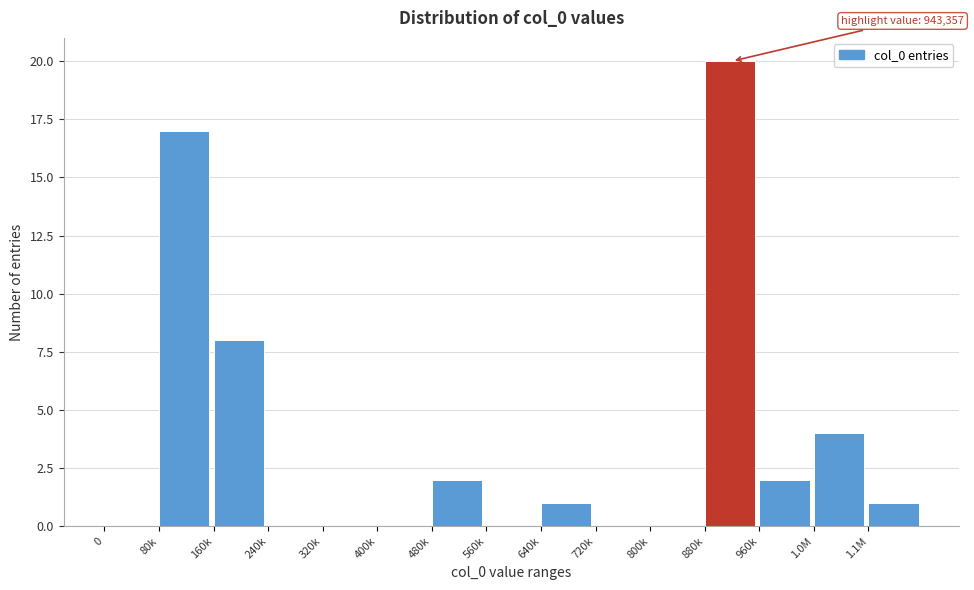

Reading left to right, what are all the values shown in this chart?

0=0	80k=17	160k=8	240k=0	320k=0	400k=0	480k=2	560k=0	640k=1	720k=0	800k=0	880k=20	960k=2	1.0M=4	1.1M=1